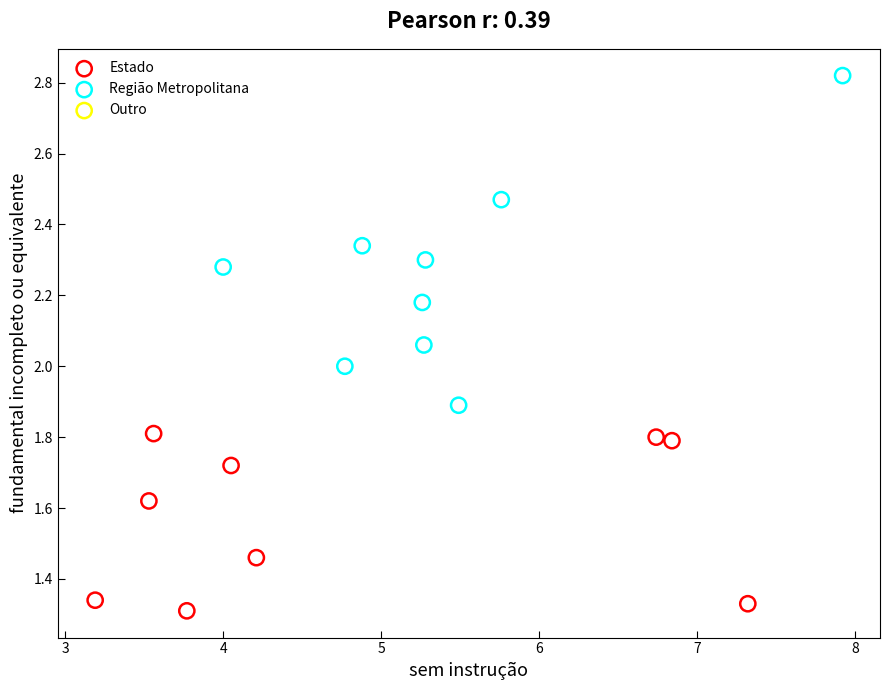

Which series reaches the minimum Y coordinate?

Estado